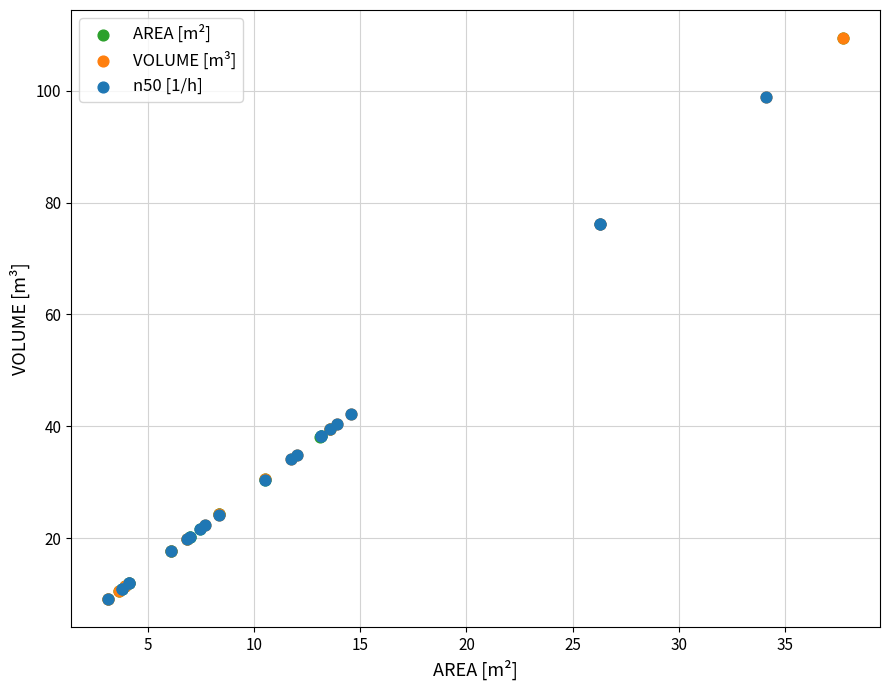

What are all the series names shown in the legend?

AREA [m²], VOLUME [m³], n50 [1/h]